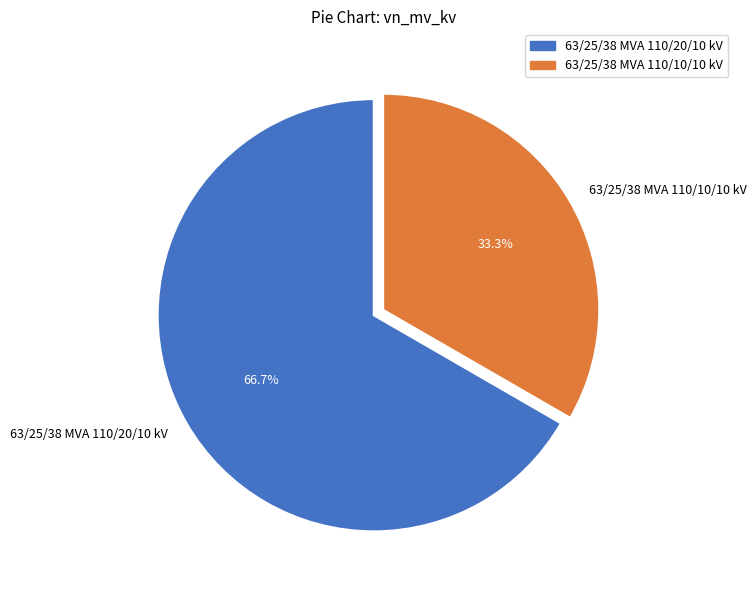

Is it true that 63/25/38 MVA 110/20/10 kV is 78% of the pie?

False